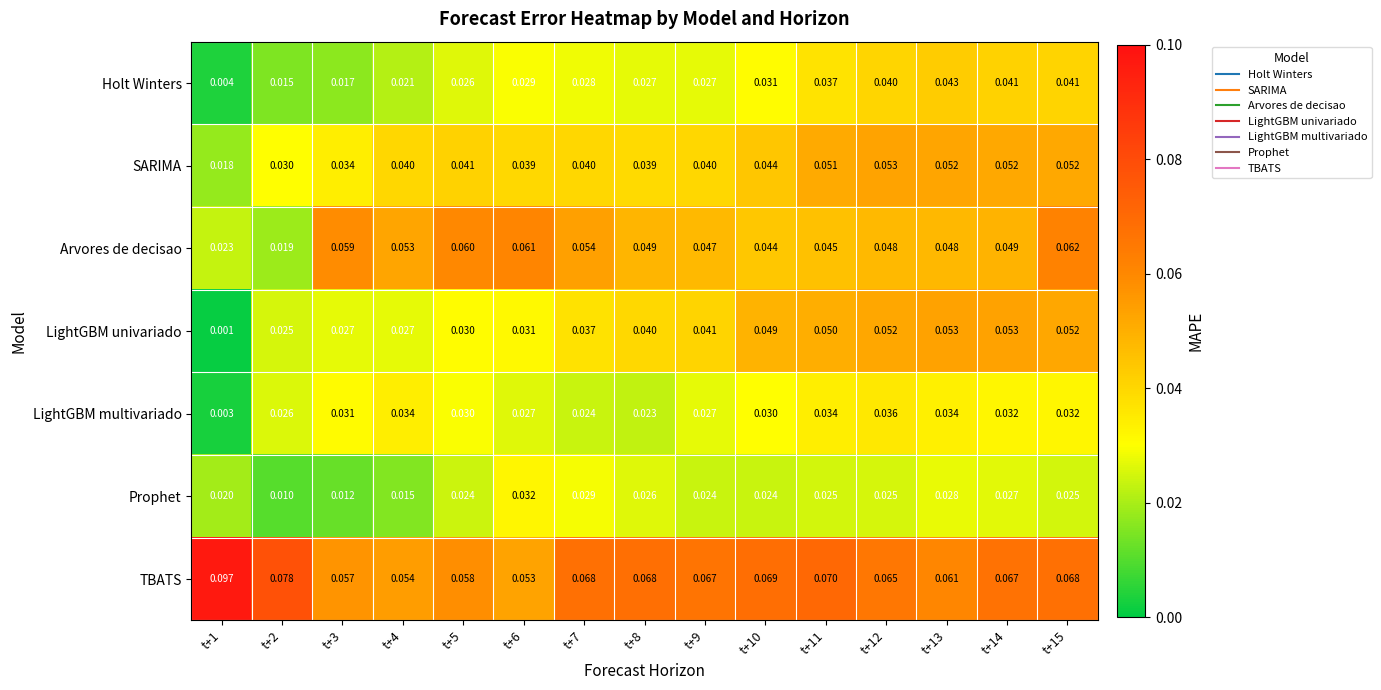

At which category is the sum across all series the highest?

t+15